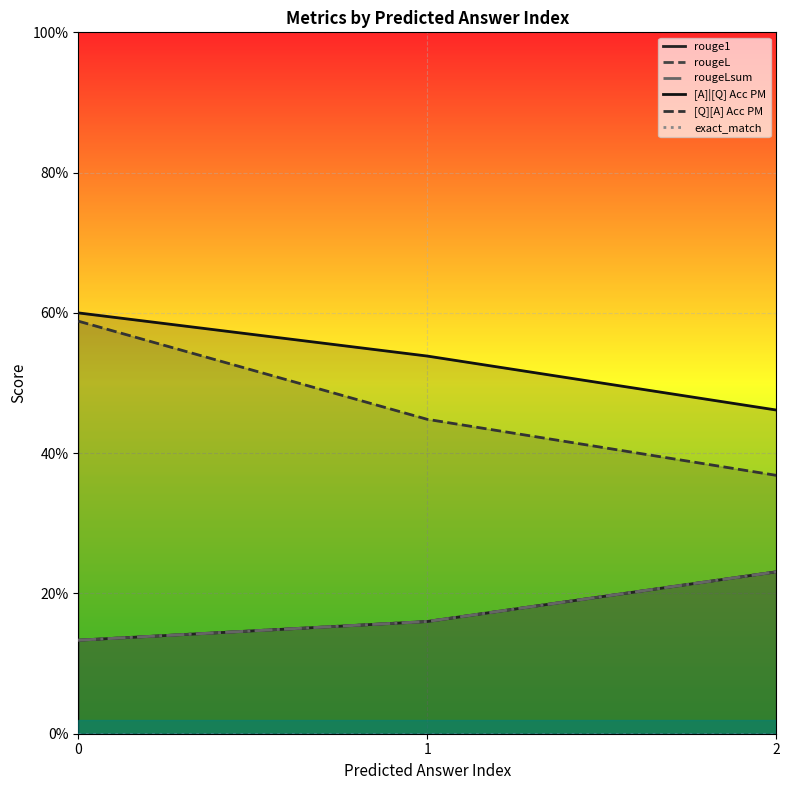

What are all the series names shown in the legend?

rouge1, rougeL, rougeLsum, [A]|[Q] Acc PM, [Q][A] Acc PM, exact_match